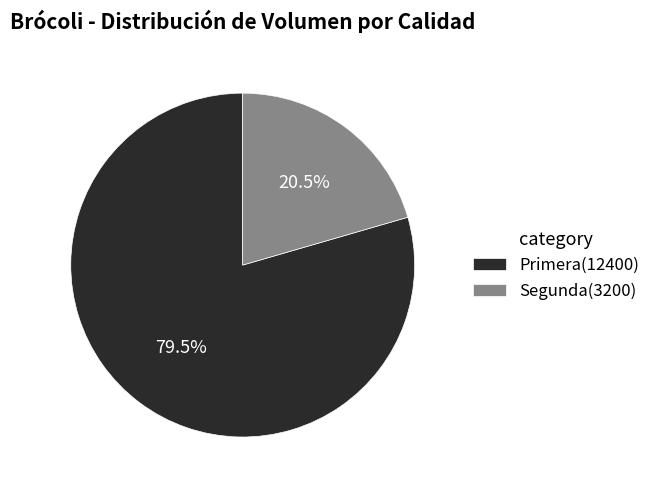

Is there a majority slice in this chart?

Yes